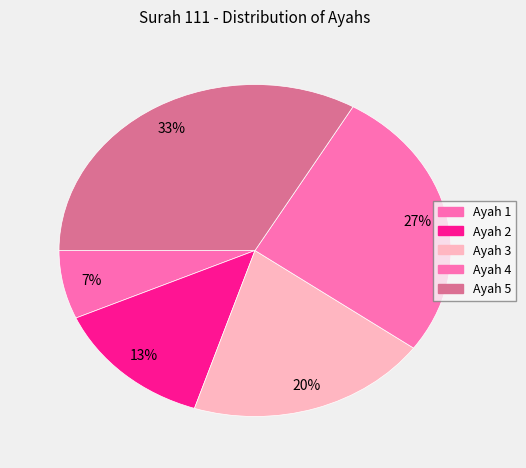

How many segments does this pie chart have?

5